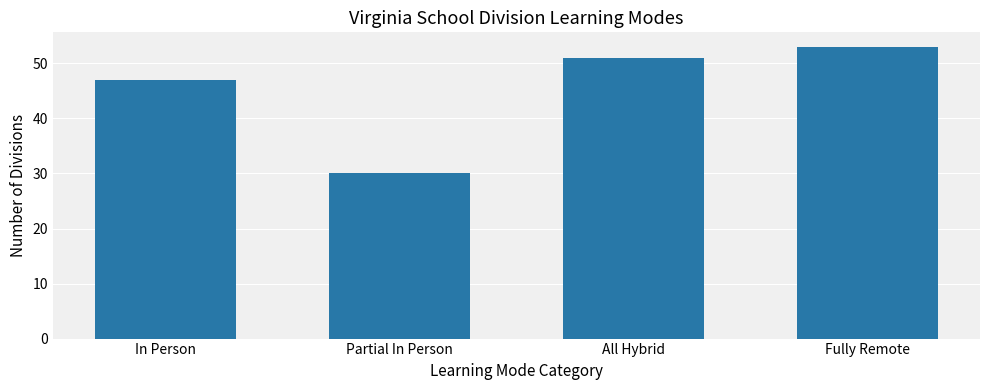

What position from the left is Fully Remote?

4